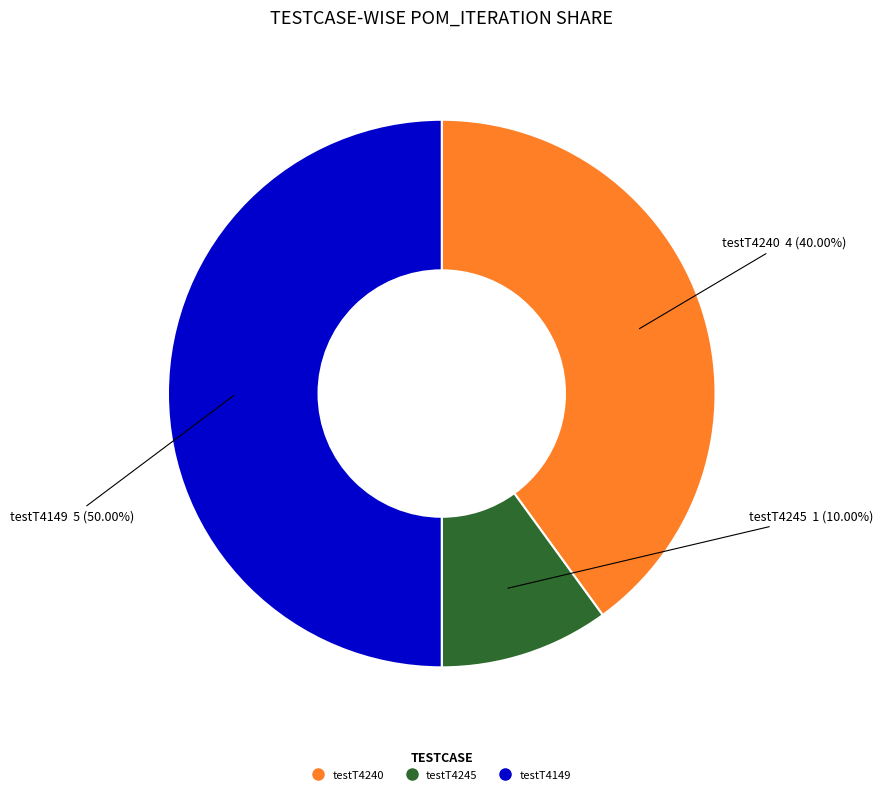

To the nearest percent, what percentage of the pie is testT4240?

40%